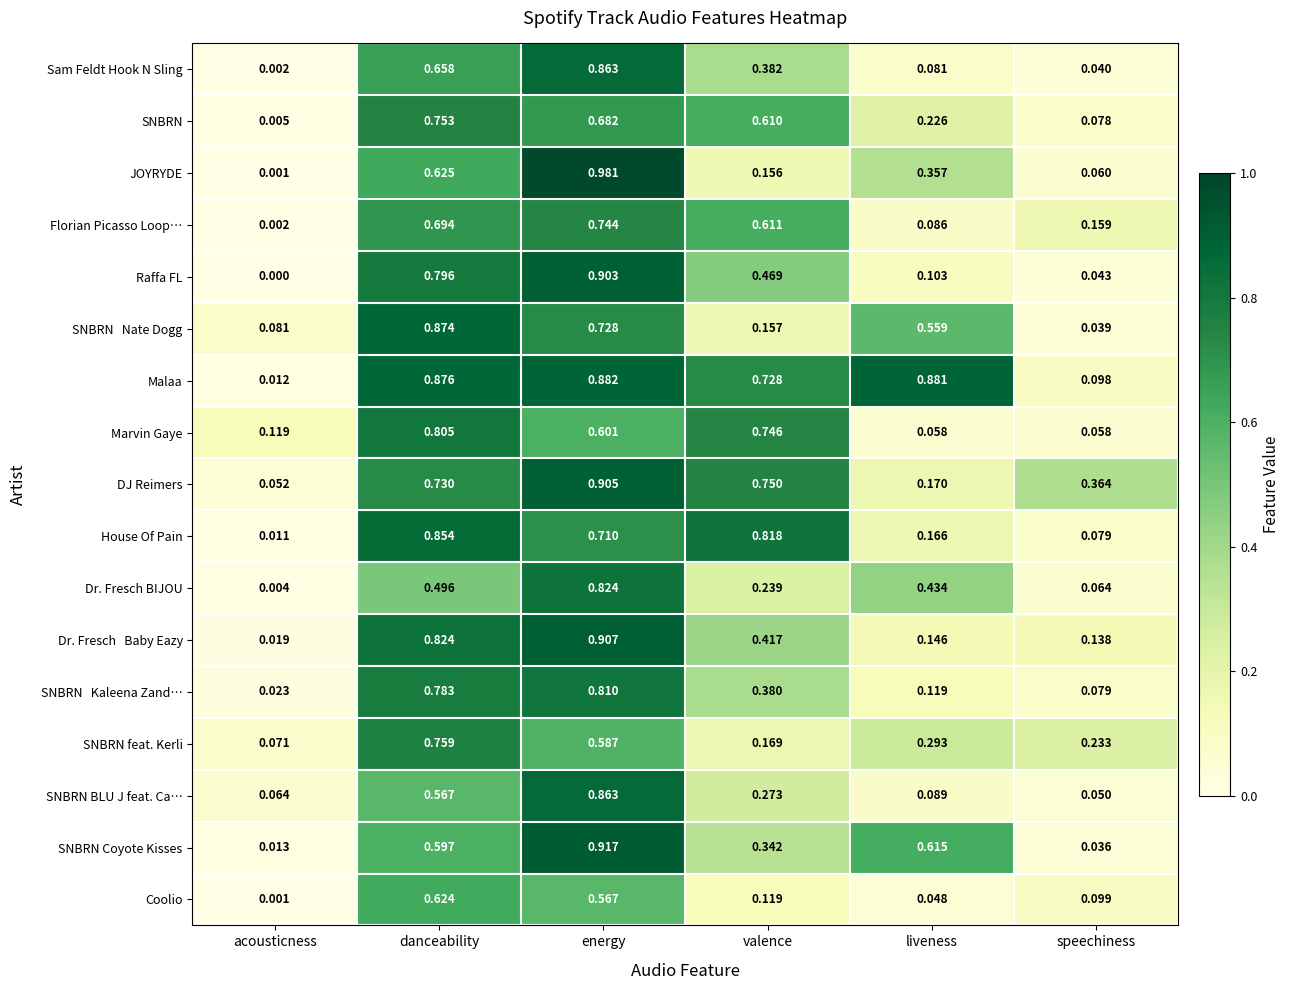

Rank the categories by Florian Picasso Loop… value from highest to lowest.

energy, danceability, valence, speechiness, liveness, acousticness